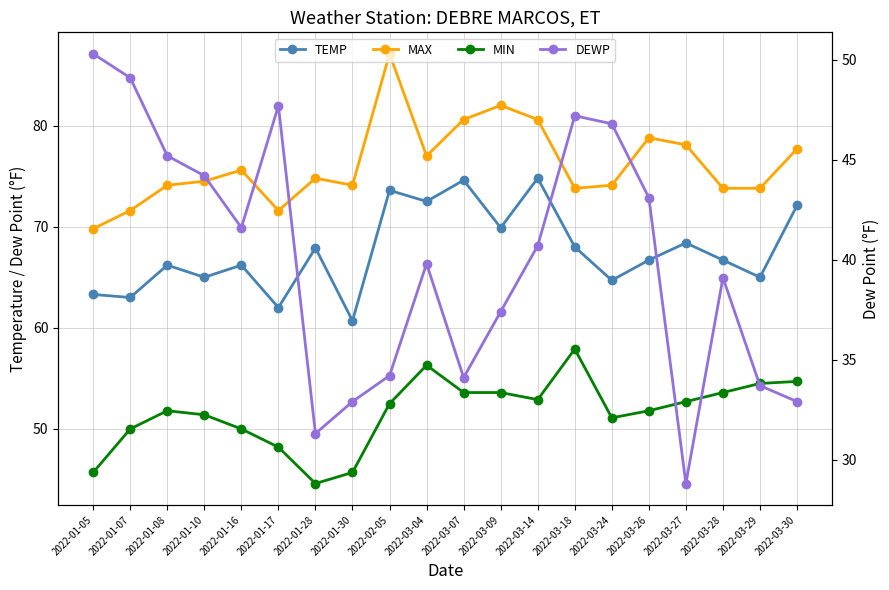

Reading left to right, list all the values displayed in this chart.

TEMP: 2022-01-05=63.3	2022-01-07=63.0	2022-01-08=66.2	2022-01-10=65.0	2022-01-16=66.2	2022-01-17=62.0	2022-01-28=67.9	2022-01-30=60.7	2022-02-05=73.6	2022-03-04=72.5	2022-03-07=74.6	2022-03-09=69.9	2022-03-14=74.8	2022-03-18=68.0	2022-03-24=64.7	2022-03-26=66.7	2022-03-27=68.4	2022-03-28=66.7	2022-03-29=65.0	2022-03-30=72.1
MAX: 2022-01-05=69.8	2022-01-07=71.6	2022-01-08=74.1	2022-01-10=74.5	2022-01-16=75.6	2022-01-17=71.6	2022-01-28=74.8	2022-01-30=74.1	2022-02-05=87.1	2022-03-04=77.0	2022-03-07=80.6	2022-03-09=82.0	2022-03-14=80.6	2022-03-18=73.8	2022-03-24=74.1	2022-03-26=78.8	2022-03-27=78.1	2022-03-28=73.8	2022-03-29=73.8	2022-03-30=77.7
MIN: 2022-01-05=45.7	2022-01-07=50.0	2022-01-08=51.8	2022-01-10=51.4	2022-01-16=50.0	2022-01-17=48.2	2022-01-28=44.6	2022-01-30=45.7	2022-02-05=52.5	2022-03-04=56.3	2022-03-07=53.6	2022-03-09=53.6	2022-03-14=52.9	2022-03-18=57.9	2022-03-24=51.1	2022-03-26=51.8	2022-03-27=52.7	2022-03-28=53.6	2022-03-29=54.5	2022-03-30=54.7
DEWP: 2022-01-05=50.3	2022-01-07=49.1	2022-01-08=45.2	2022-01-10=44.2	2022-01-16=41.6	2022-01-17=47.7	2022-01-28=31.3	2022-01-30=32.9	2022-02-05=34.2	2022-03-04=39.8	2022-03-07=34.1	2022-03-09=37.4	2022-03-14=40.7	2022-03-18=47.2	2022-03-24=46.8	2022-03-26=43.1	2022-03-27=28.8	2022-03-28=39.1	2022-03-29=33.7	2022-03-30=32.9